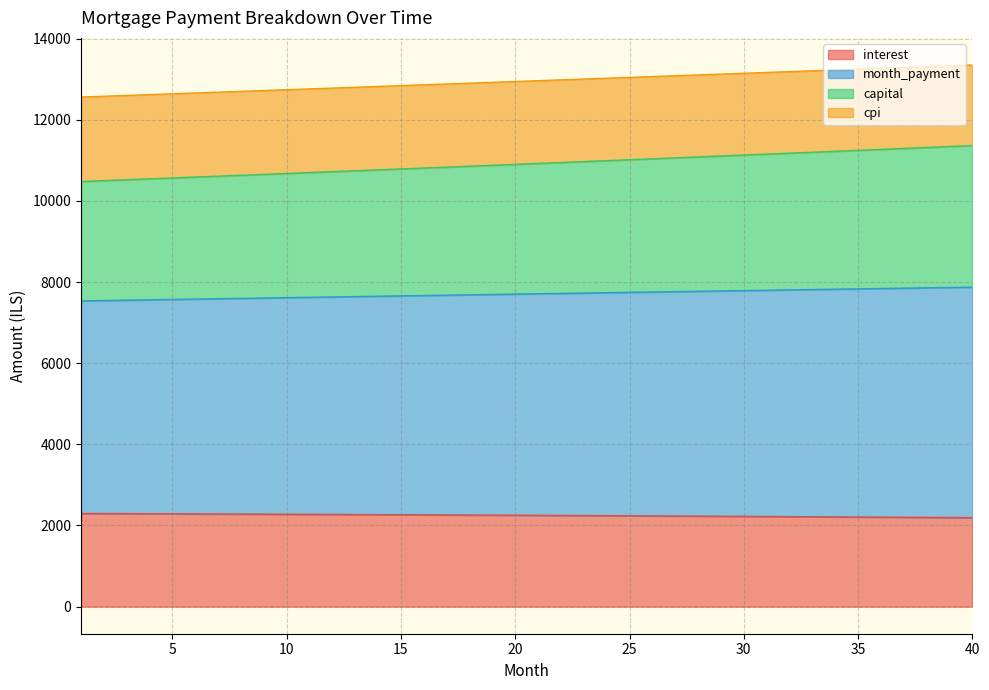

Is it true that interest equals 3021.0 at 36?

False